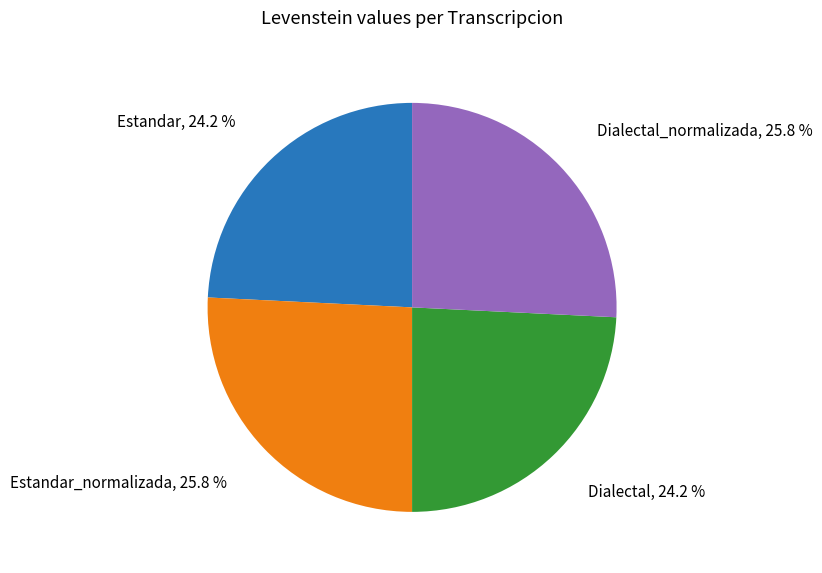

Is it true that Estandar_normalizada is 13% of the pie?

False